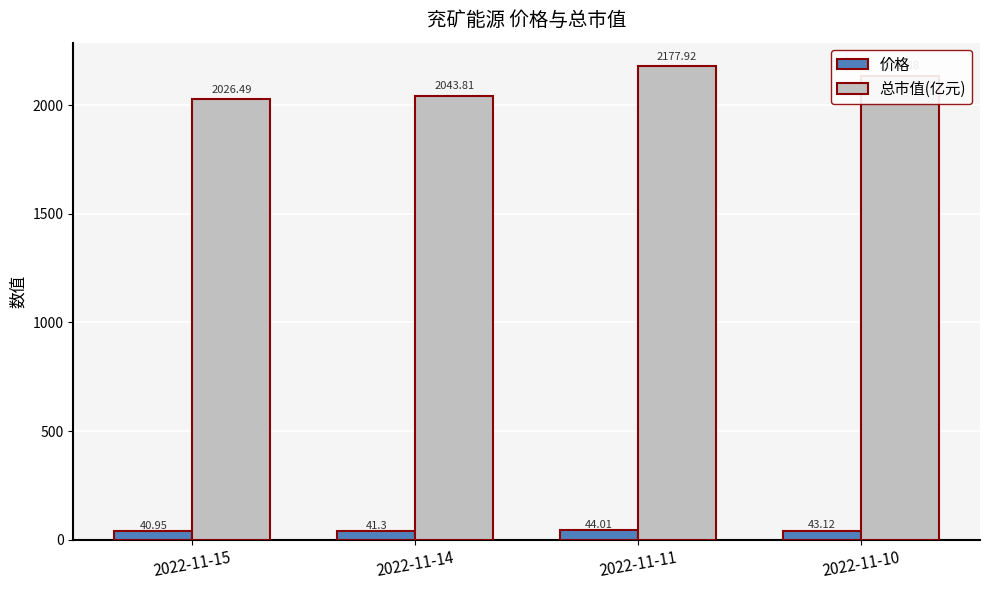

What is the maximum value shown in the chart?

2177.9